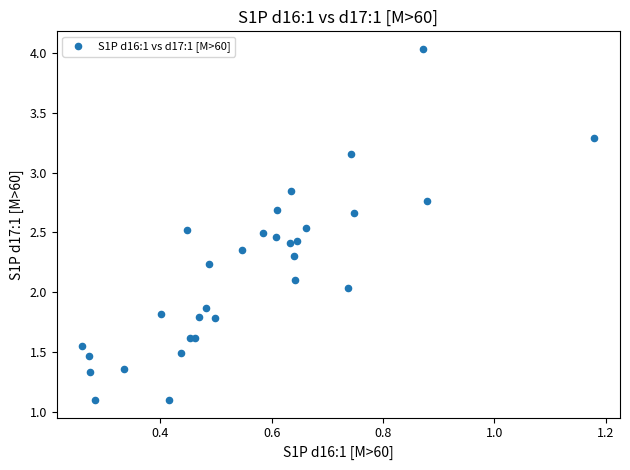

What is the range of Y values (max minus min)?

2.9